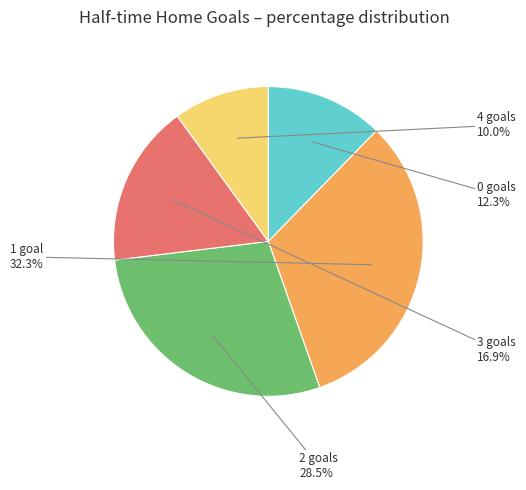

Is there any slice that represents more than half of the pie?

No